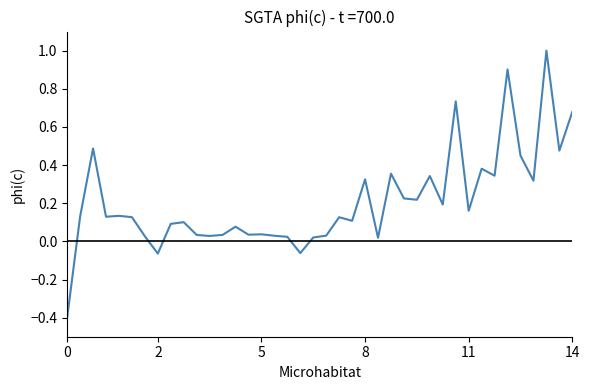

What is the difference between the maximum and minimum values?

1.4